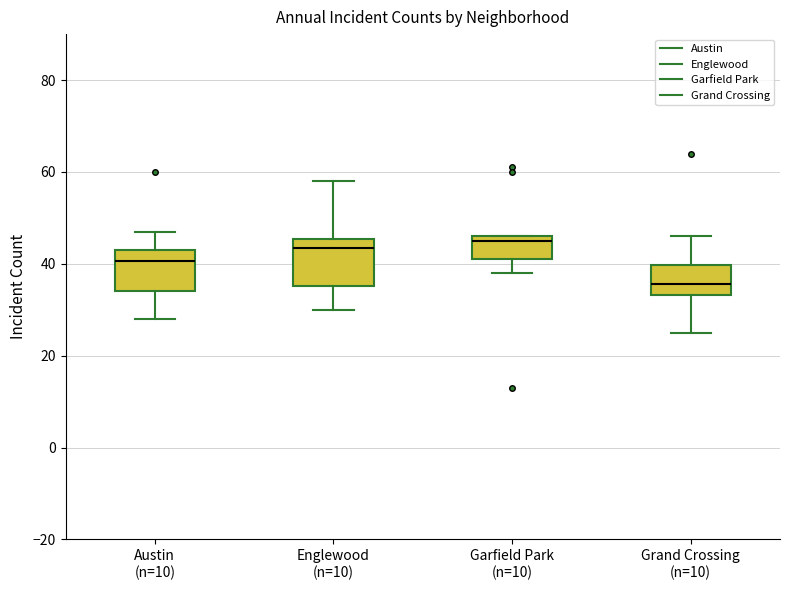

Reading left to right, read every box against the y-axis: the position of its median line, the range the box covers, and the ends of its whiskers. The values are not printed on the chart, so give them approximately, as read against the axis.

Austin (n=10): median 40, box 34 to 44, whiskers 28 to 48
Englewood (n=10): median 44, box 36 to 46, whiskers 30 to 58
Garfield Park (n=10): median 46 (just below the box's upper edge), box 42 to 46, whiskers 38 to 46
Grand Crossing (n=10): median 36, box 34 to 40, whiskers 26 to 46